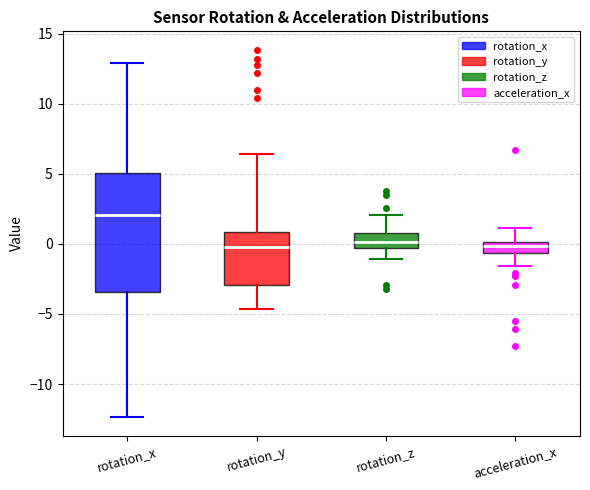

Where is the lower edge of the box for acceleration_x on the y-axis? The values are not printed on the chart, so give them approximately, as read against the axis.

-0.5